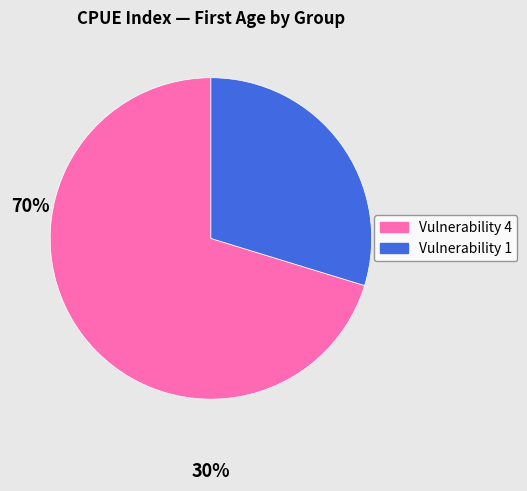

Which category has the smallest portion of the pie?

Vulnerability 1